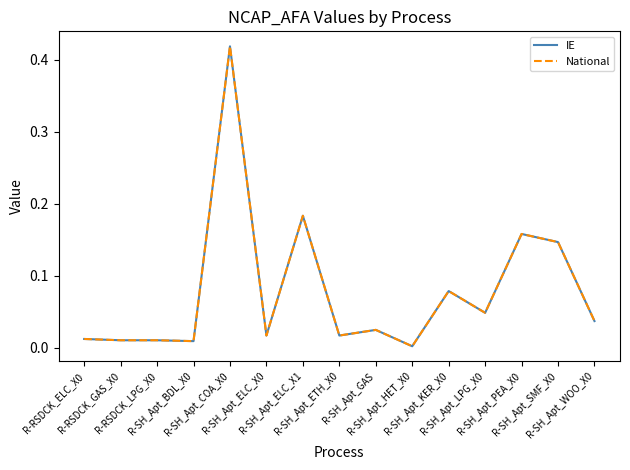

Which category has the highest value in the IE series?

R-SH_Apt_COA_X0